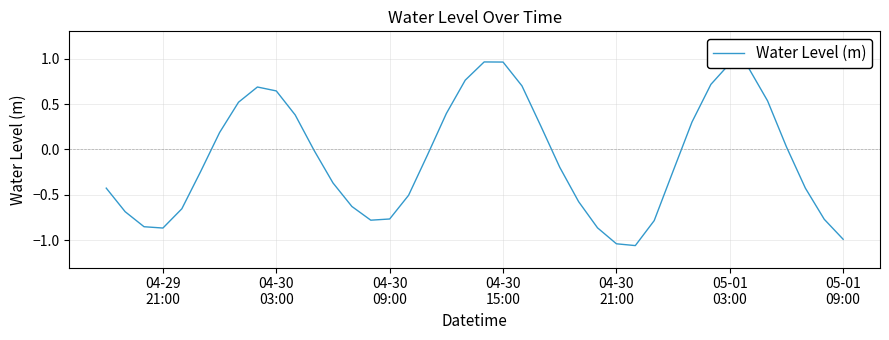

What is the difference between the maximum and minimum values?

2.0